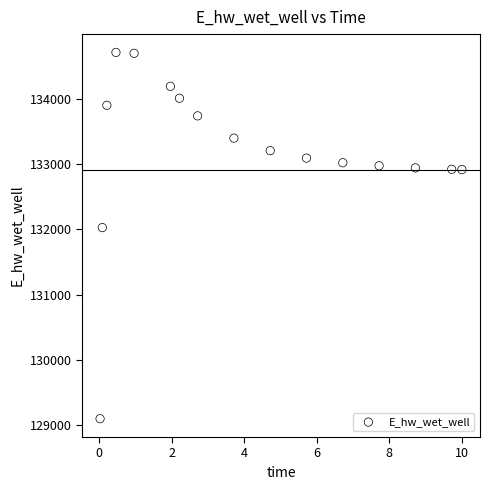

What Y value in the scatter plot is closest to 131906?

132028.8